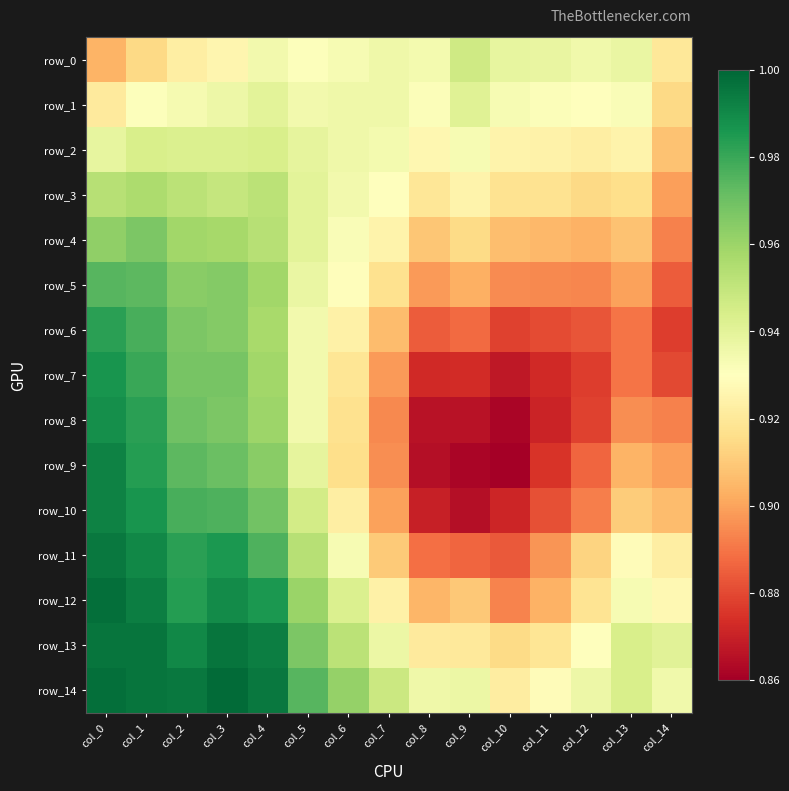

At which label is row_12 closest to 0?

col_10